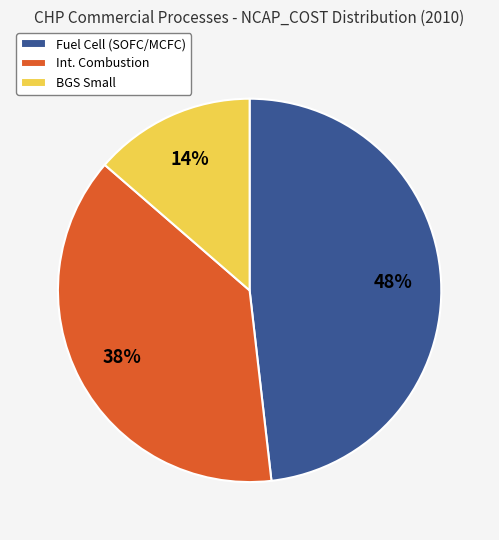

What is the largest slice in the pie chart?

Fuel Cell (SOFC/MCFC)